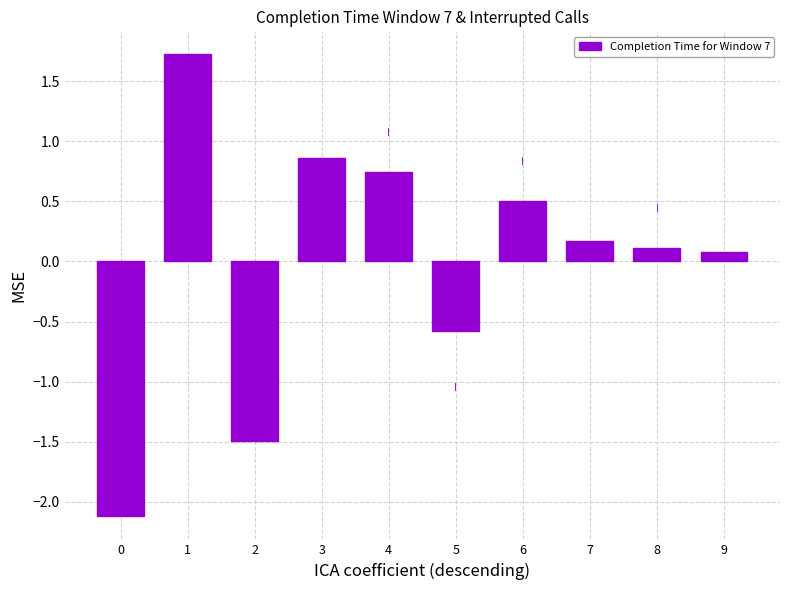

Reading left to right, list all the values displayed in this chart.

-2.1	1.7	-1.5	0.9	0.7	-0.6	0.5	0.2	0.1	0.1